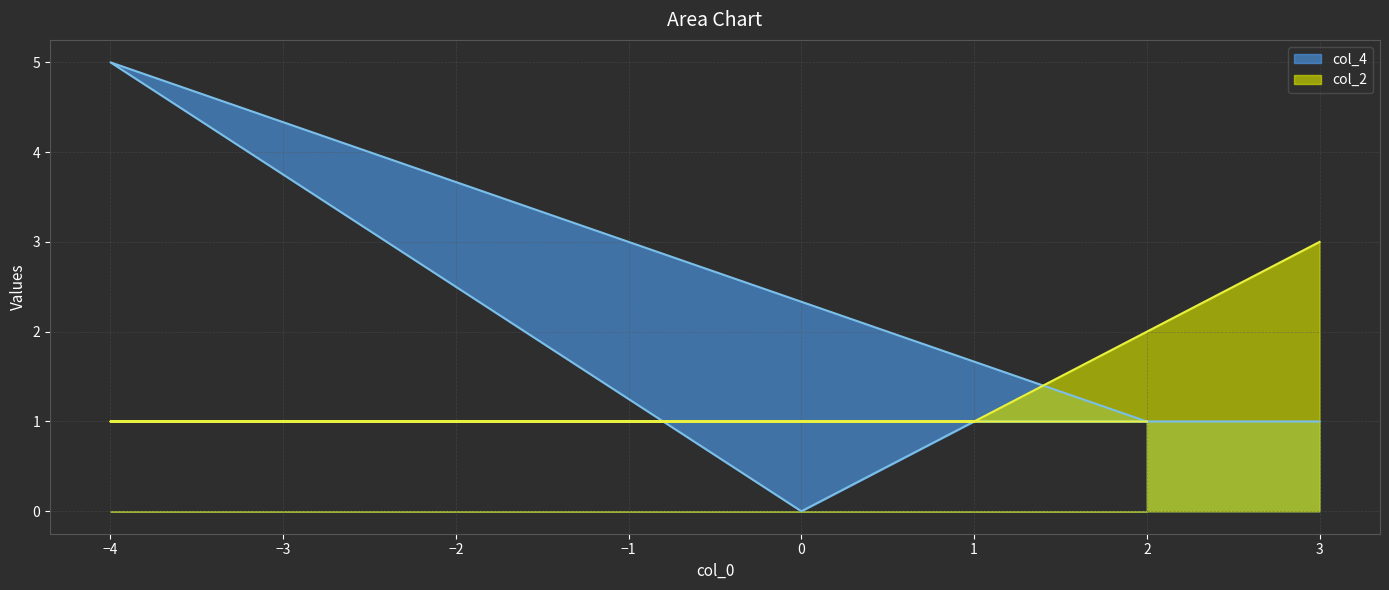

Between 2 and 0, which series saw the biggest shift?

col_4